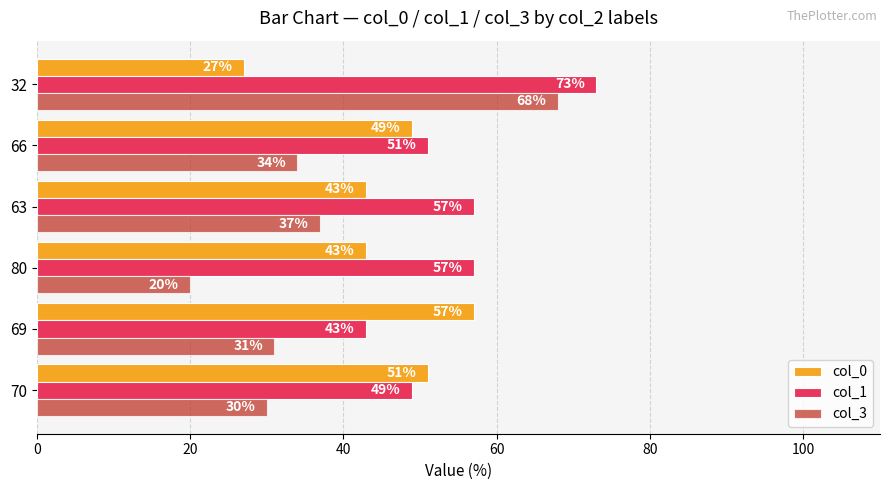

What is the greatest value displayed?

73